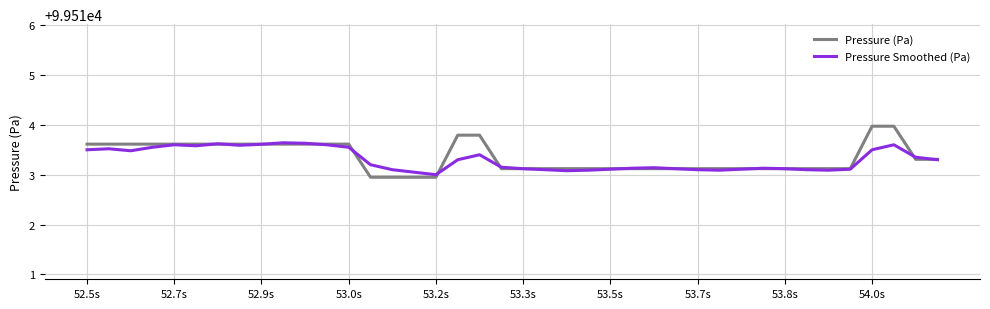

Which series has the widest spread of values?

Pressure (Pa)